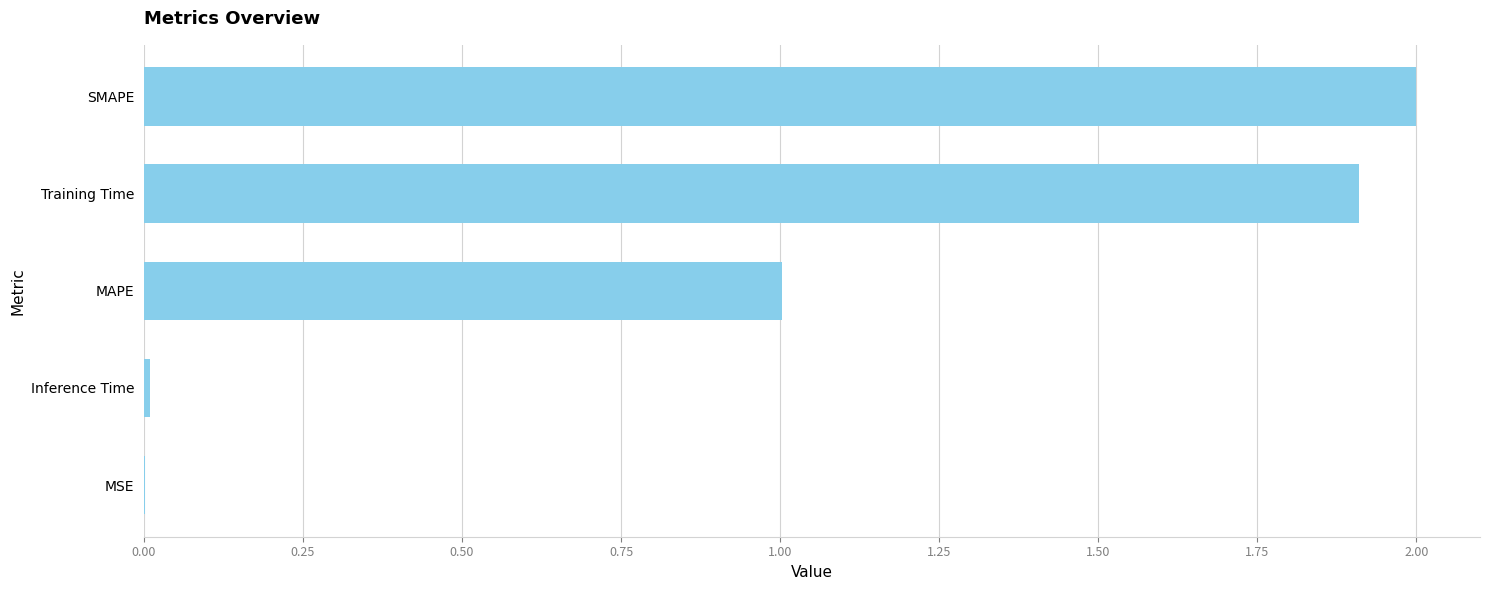

Are the bars horizontal?

Yes